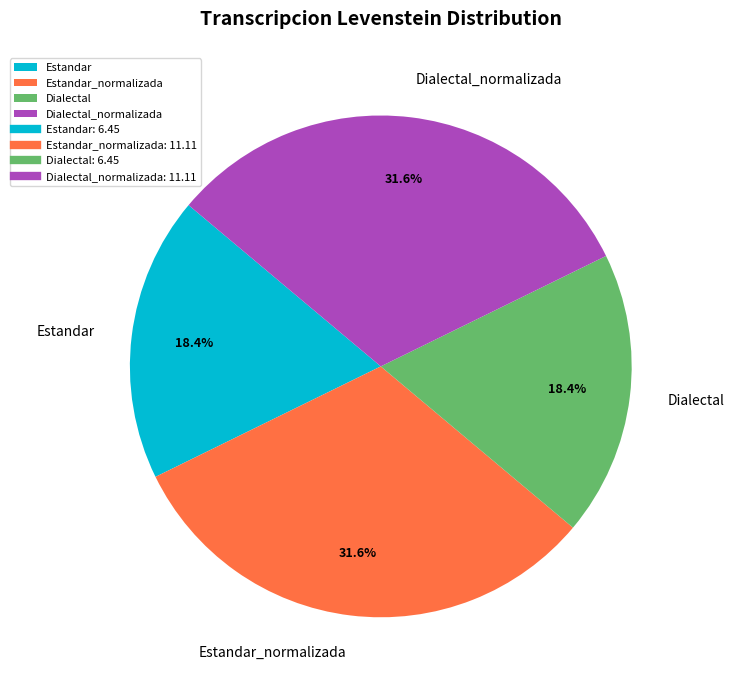

How many segments does this pie chart have?

4